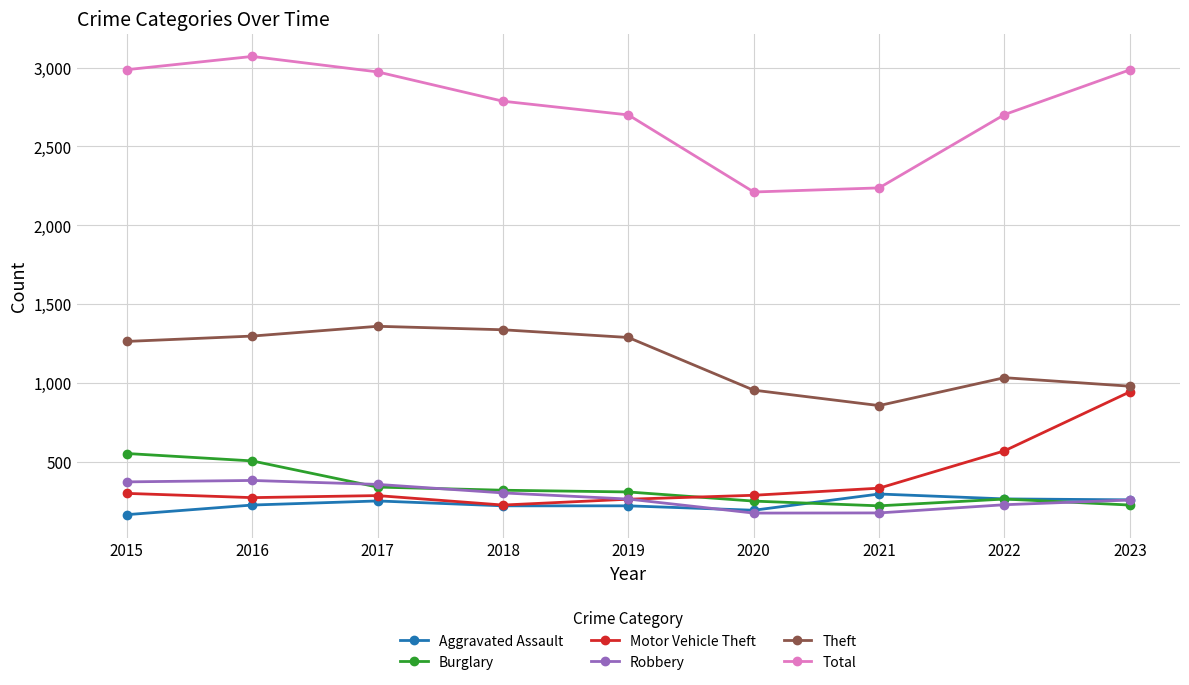

What is the total value across all series at 2019?

5041